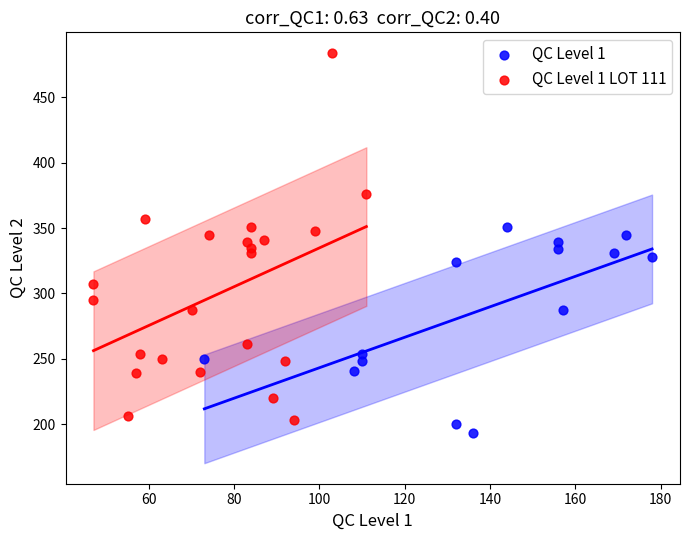

Which series has the widest spread of Y values?

QC Level 1 LOT 111